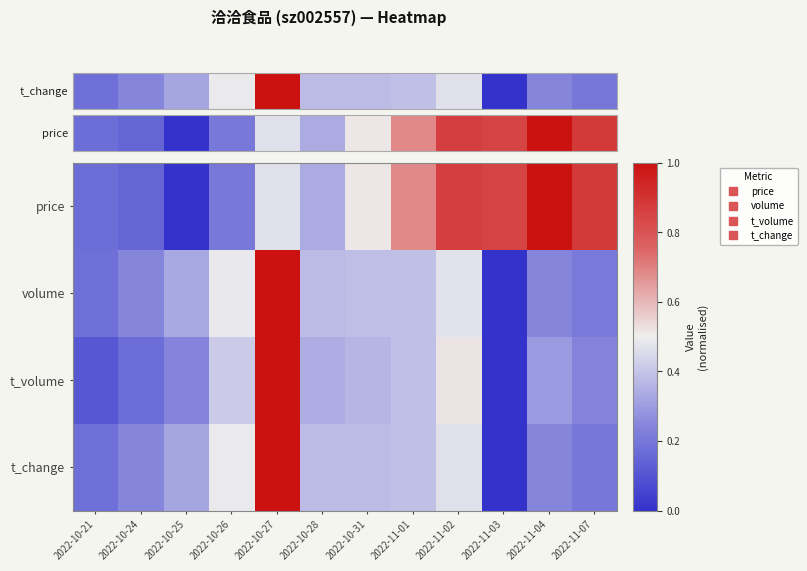

What is the maximum value shown in the chart?

1.0